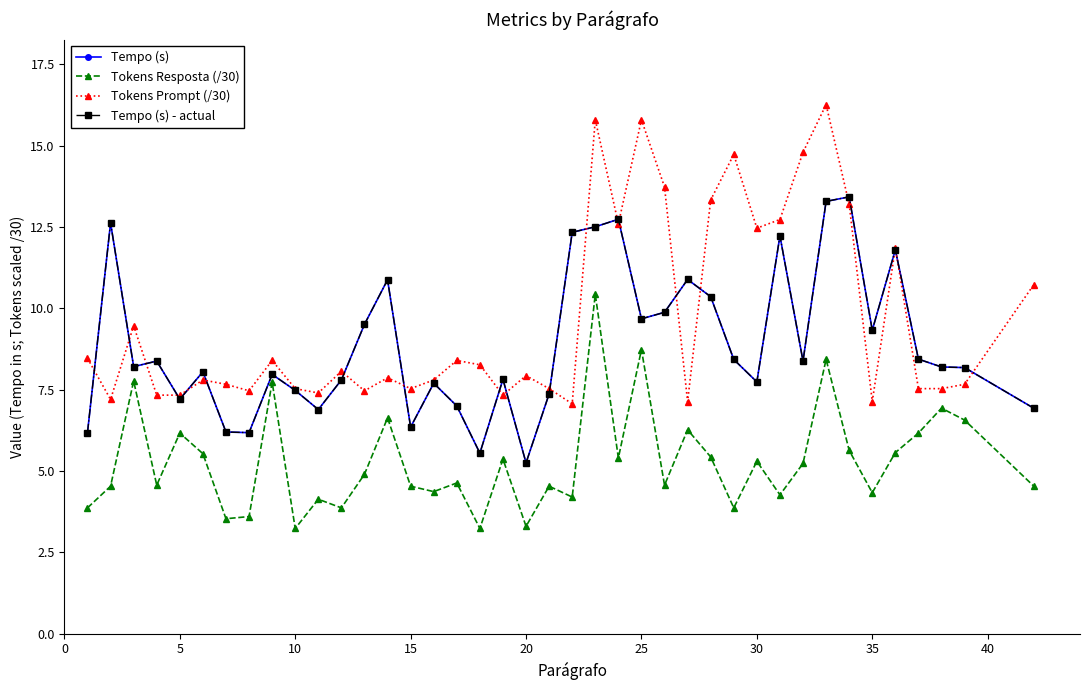

Does the chart have visible grid lines?

No